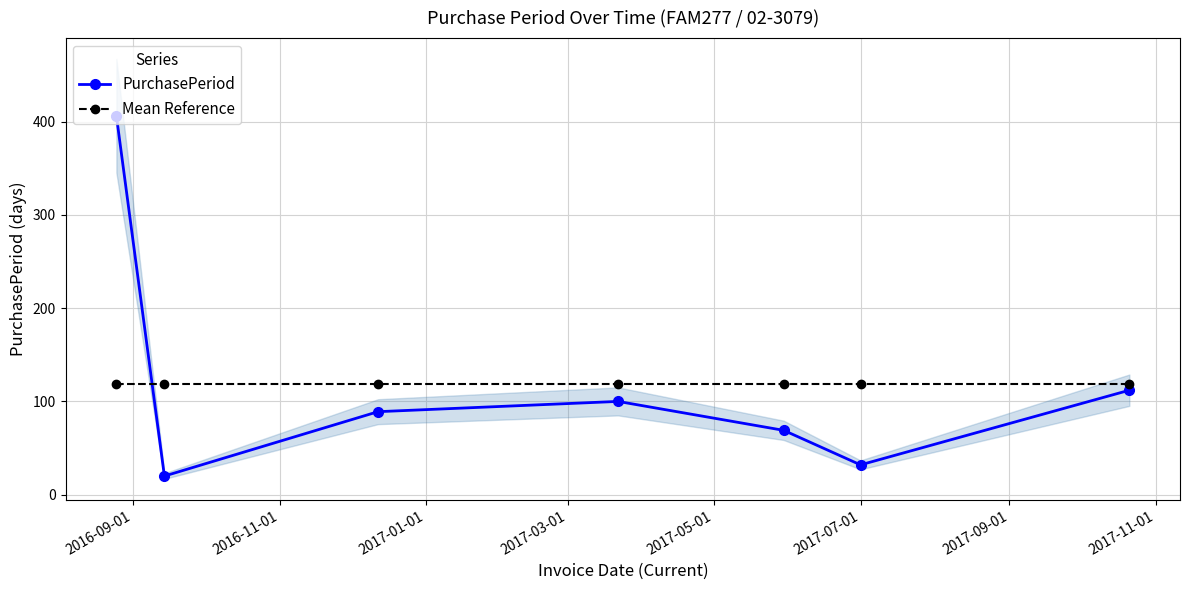

Which series ends up on top after the final intersection of Mean Reference and PurchasePeriod?

Mean Reference